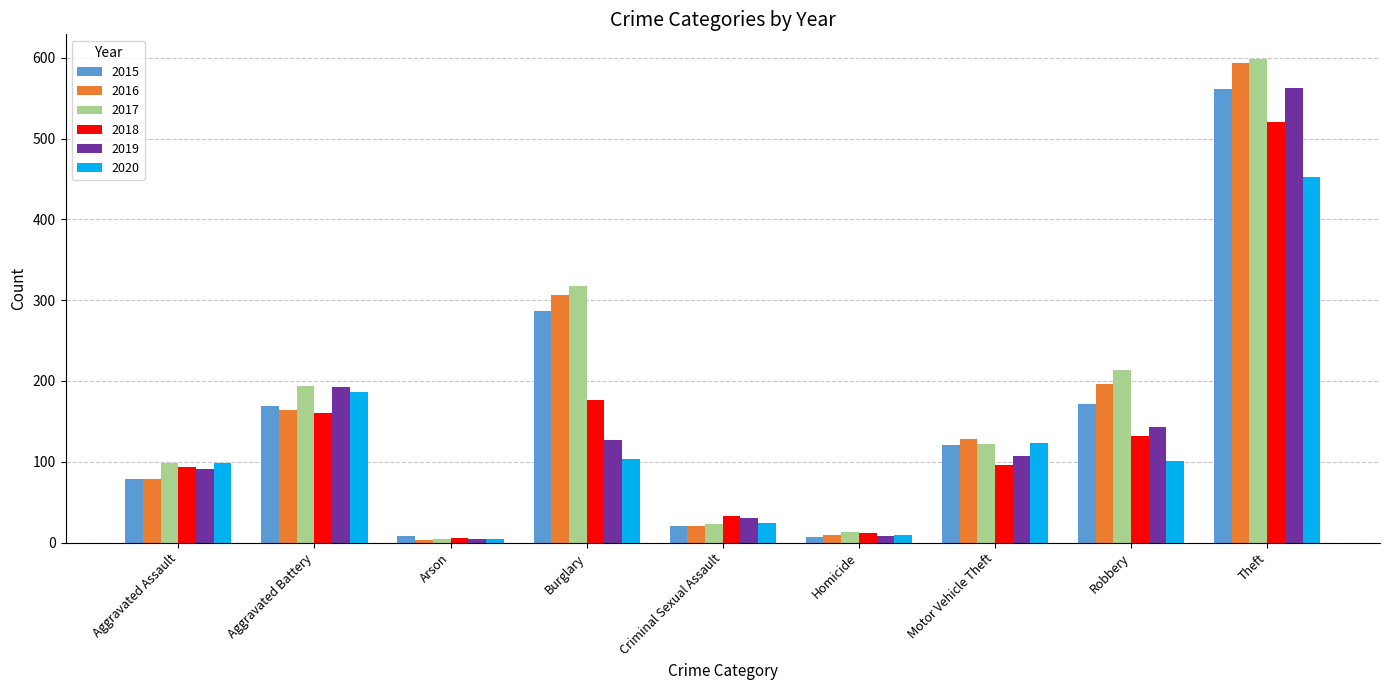

What is the total value across all series at Burglary?

1318